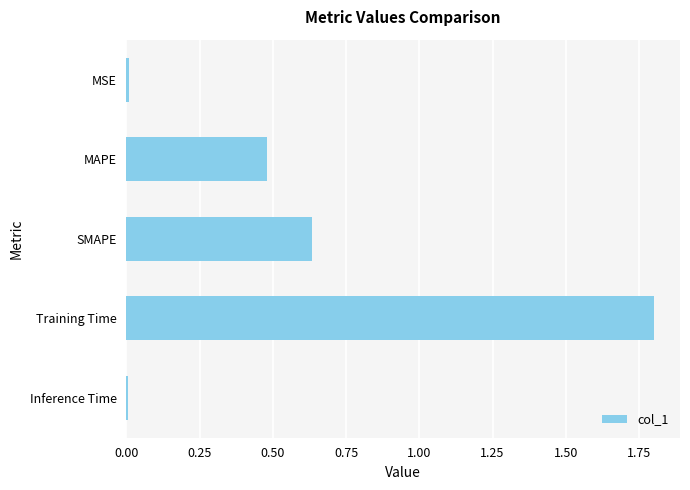

What is the sum of all values?

2.9